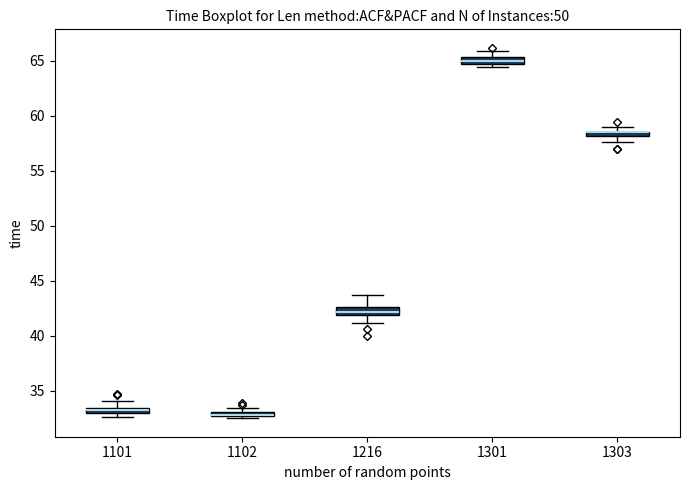

Where is the lower edge of the box at x = 1216 on the y-axis? The values are not printed on the chart, so give them approximately, as read against the axis.

42.0